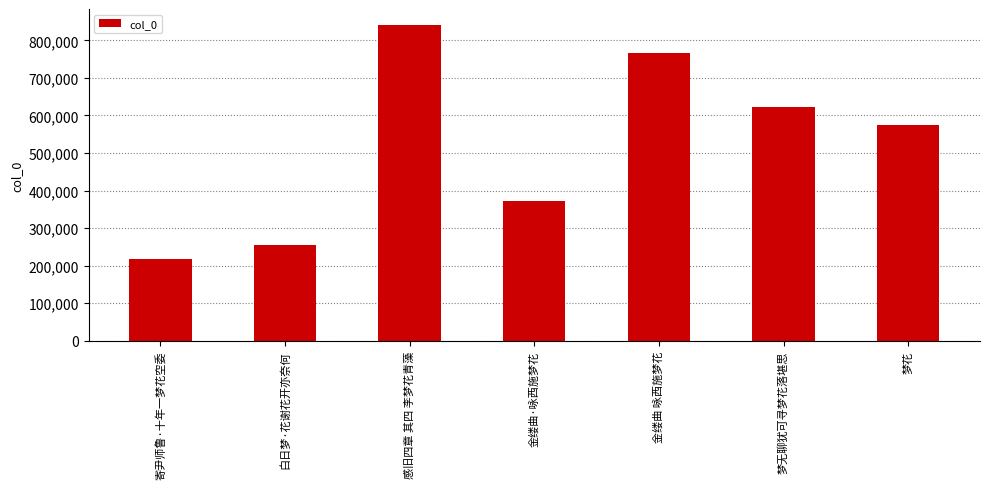

Approximately how many times larger is the value at 金缕曲·咏西施梦花 compared to 感旧四章 其四 李梦花青藻?

0.4